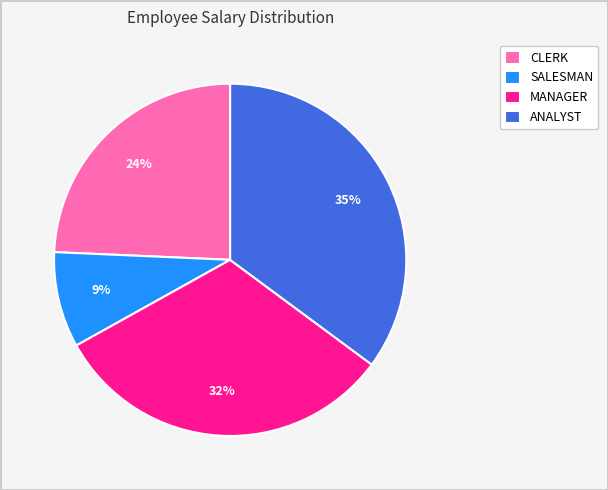

True or false: SALESMAN accounts for 18% of the total.

False